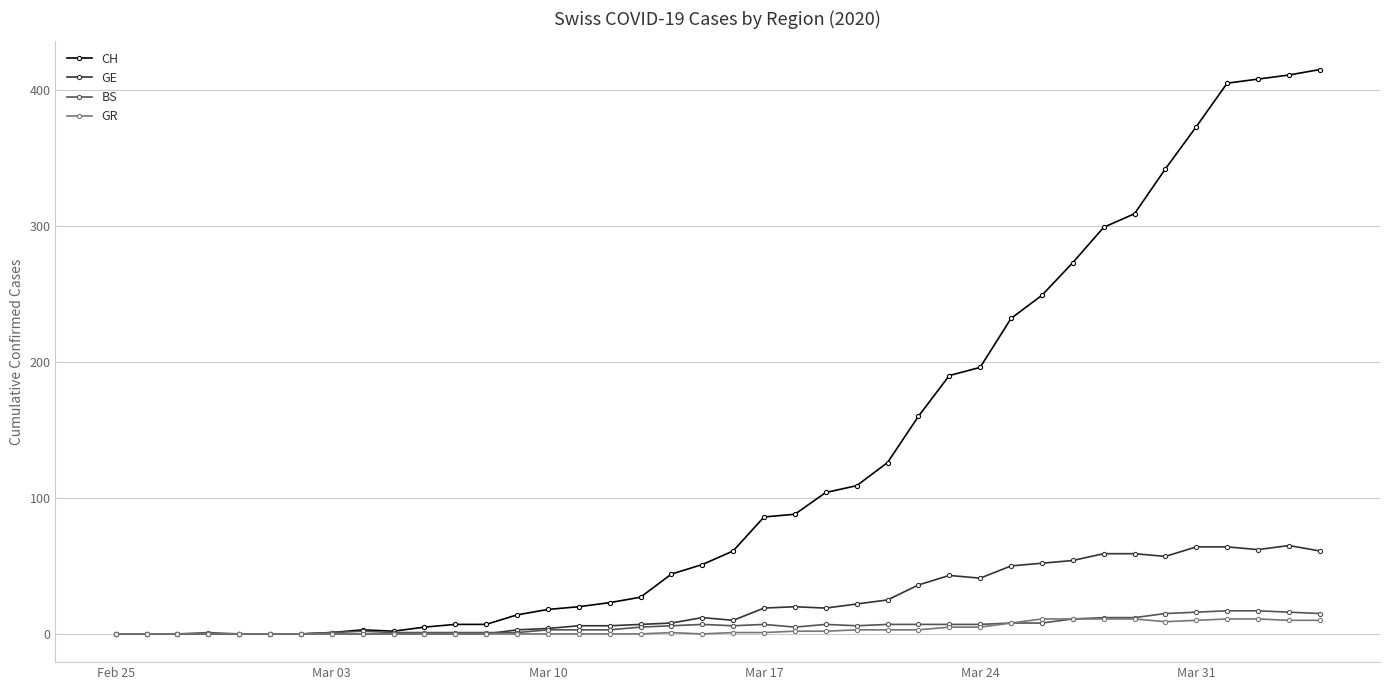

At how many categories does at least one series exceed 392?

4